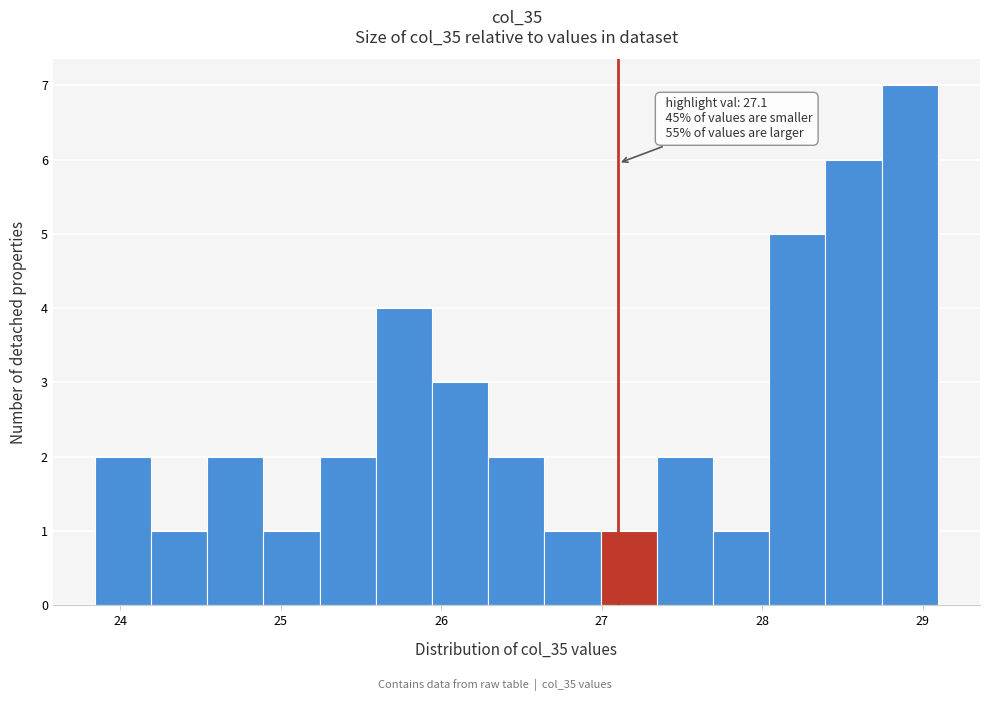

Around what value on the x-axis is the tallest bar? Give the approximate position of its centre, as read against the axis.

28.9